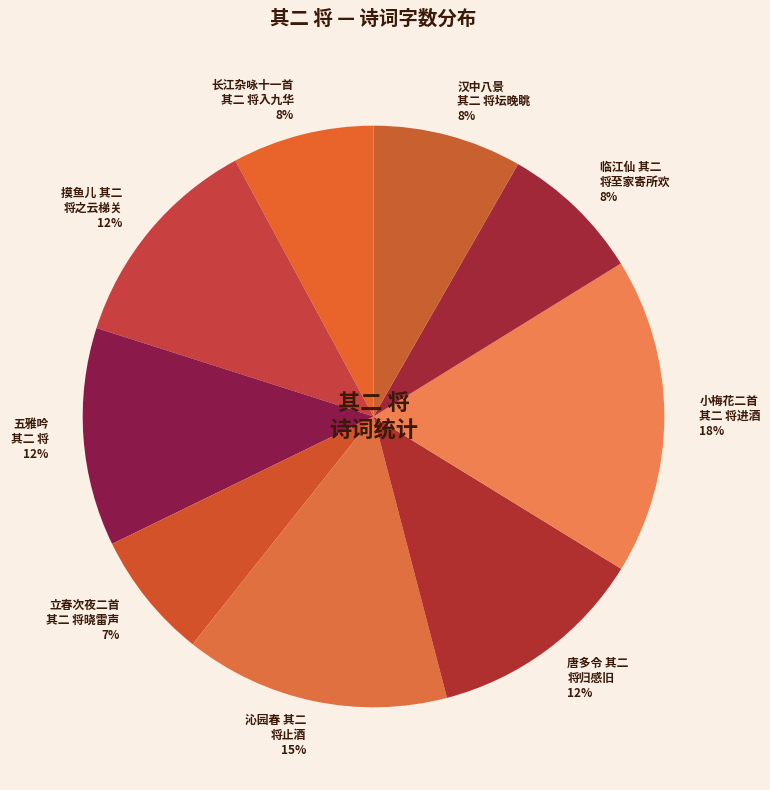

Is 小梅花二首 其二 将进酒 18% the majority of the pie?

No